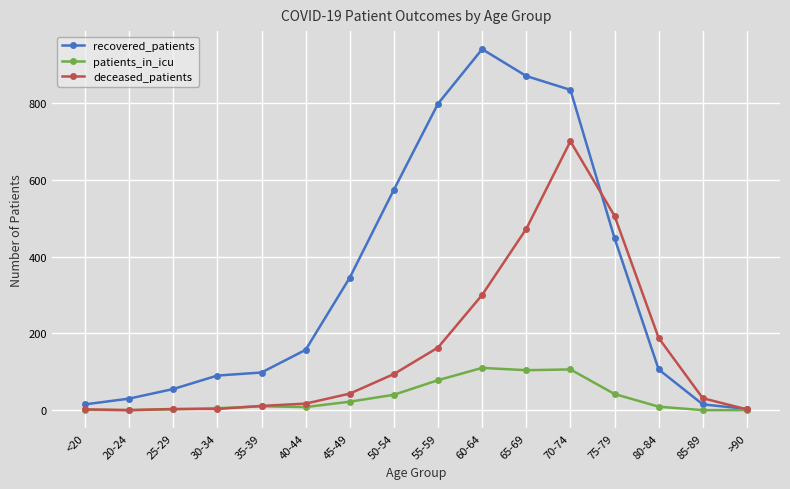

What is the label of the 10th point from the right?

45-49